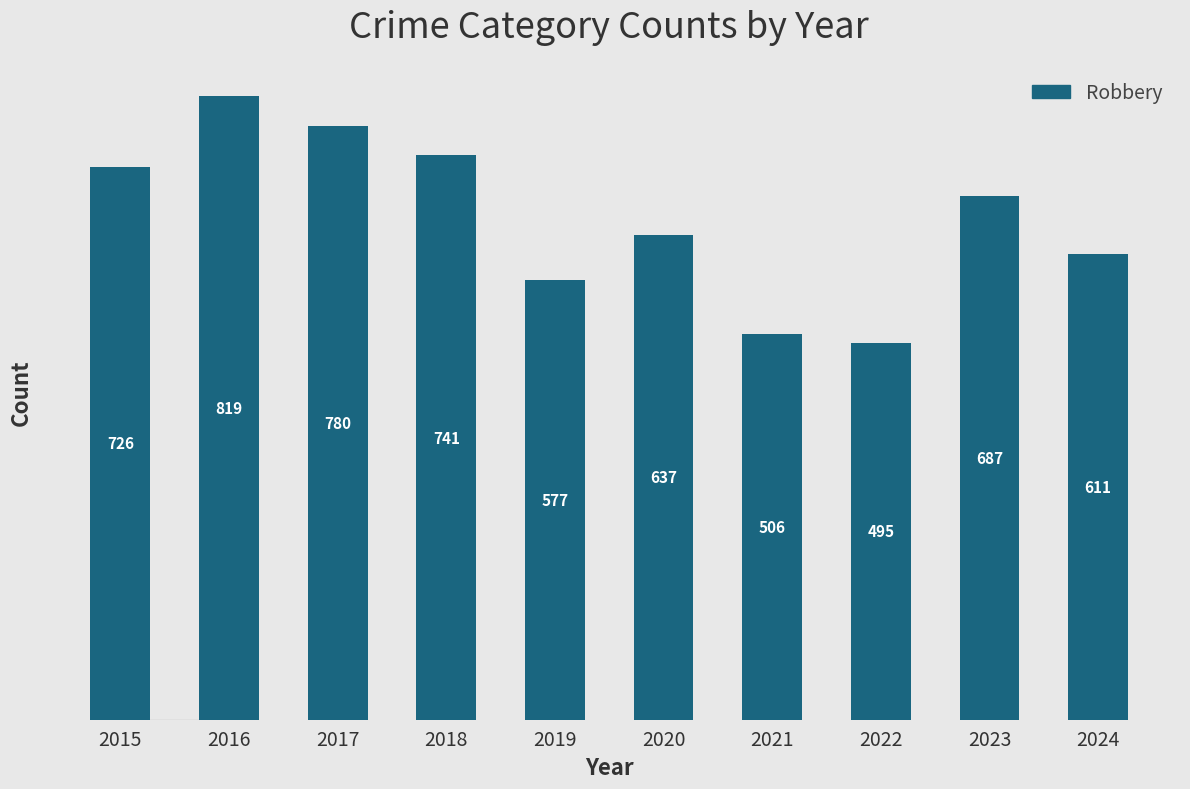

How many distinct data groups are displayed?

1